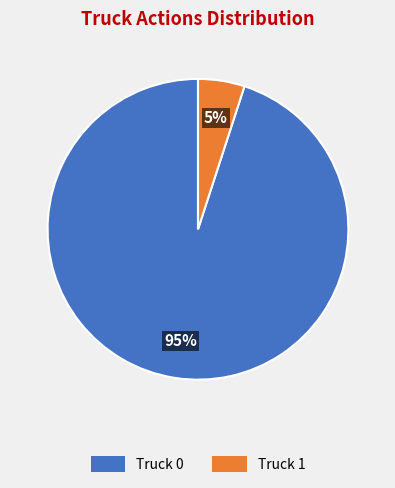

Which slice is the smallest?

Truck 1